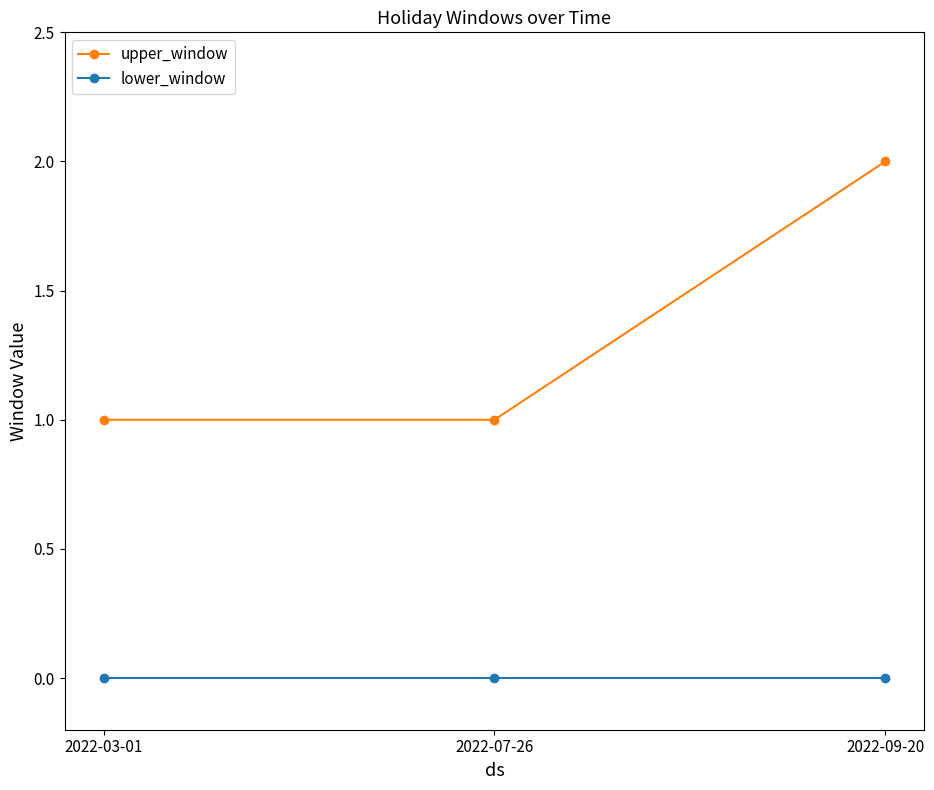

What is the label of the 1st point from the right?

2022-09-20